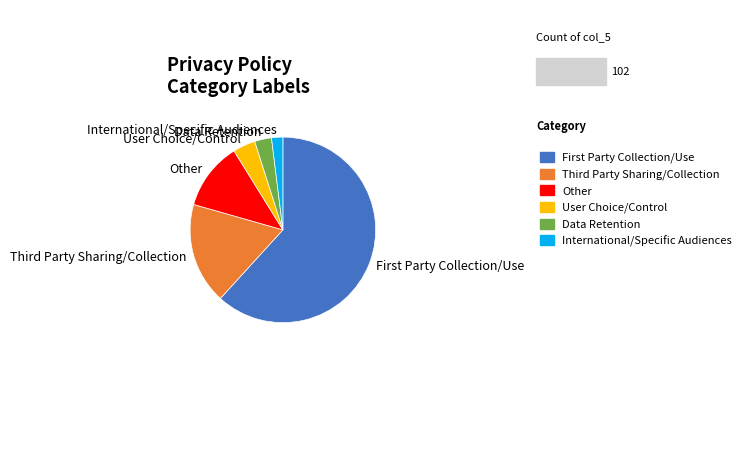

Approximately how many times larger is the value at International/Specific Audiences compared to User Choice/Control?

0.5